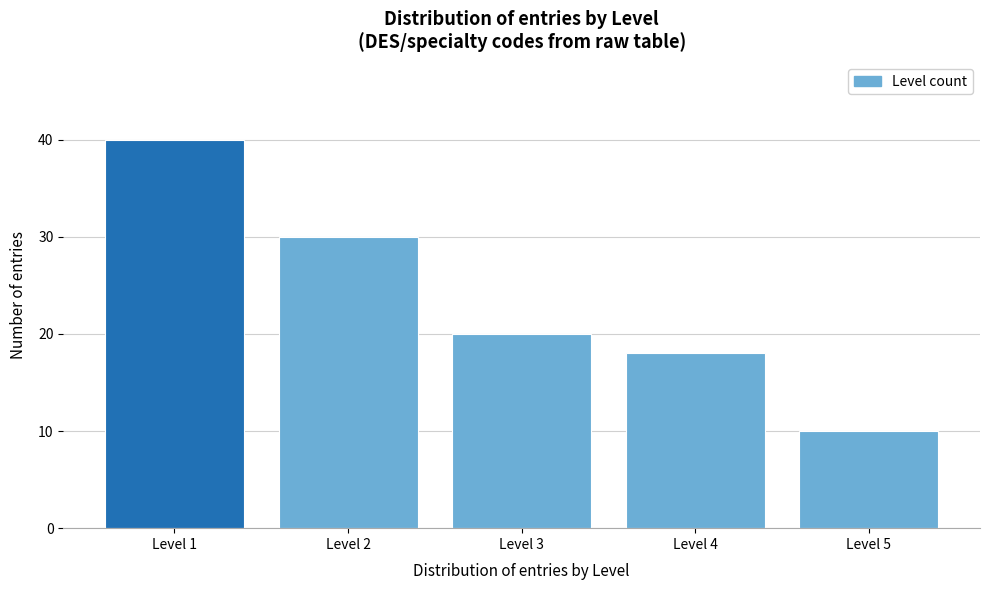

Reading left to right, extract all data points from this chart.

40	30	20	18	10